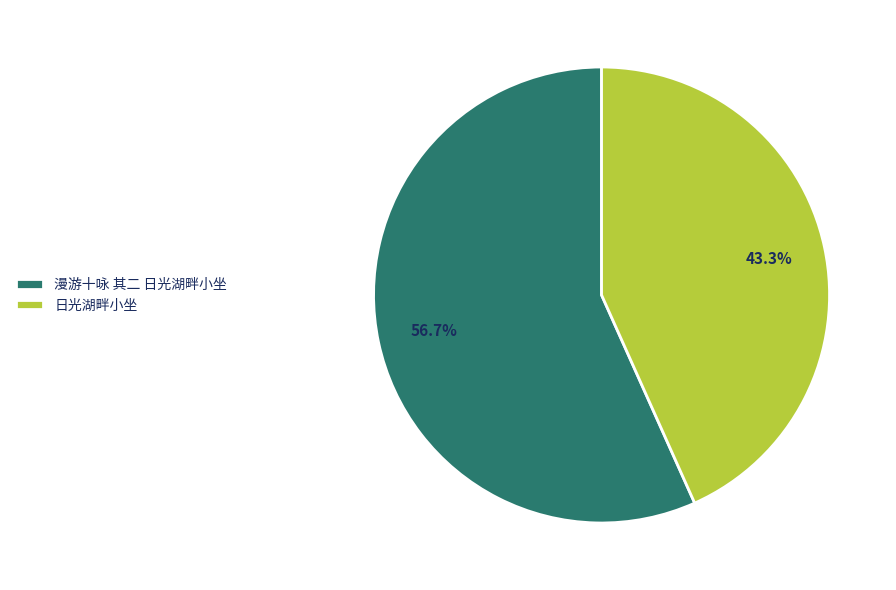

How many segments does this pie chart have?

2